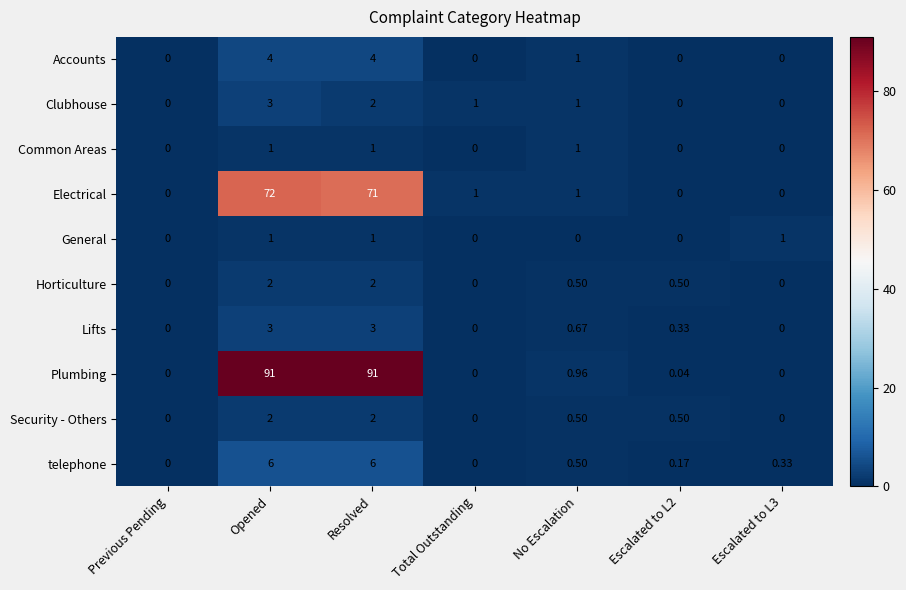

How many values in the telephone series exceed 0?

5